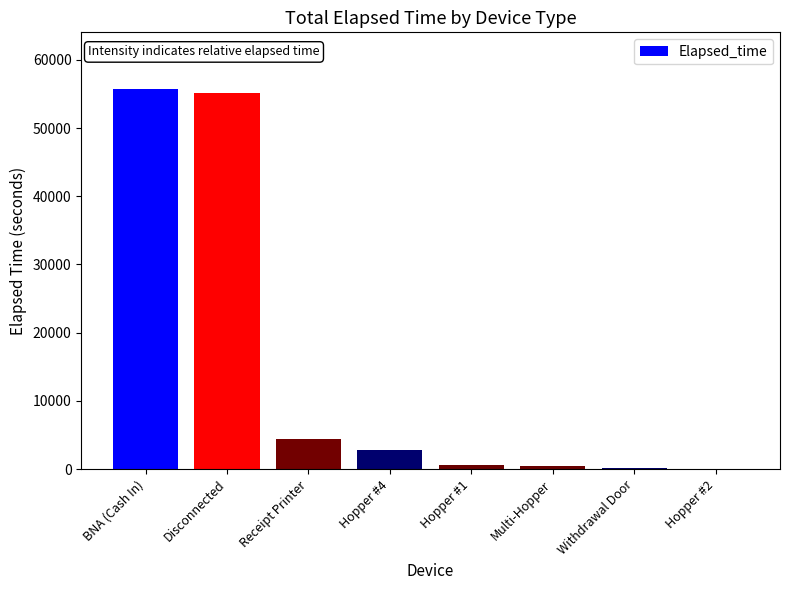

What is the sum of all values?

119460